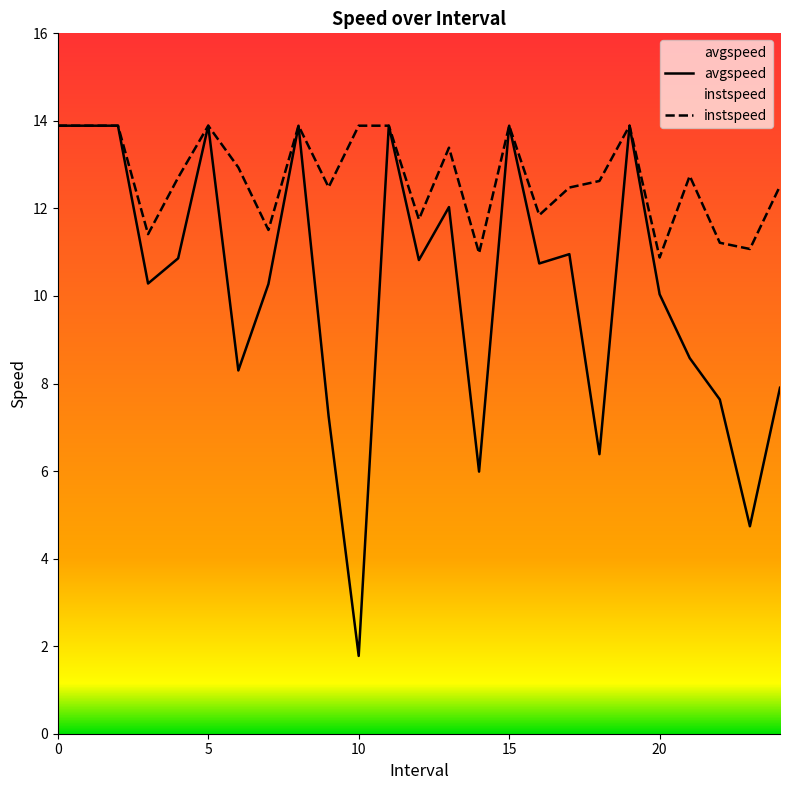

Reading right to left, transcribe all the data shown in this chart.

avgspeed: 7.9	4.7	7.6	8.6	10.0	13.9	6.4	11.0	10.7	13.9	6.0	12.0	10.8	13.9	1.8	7.3	13.9	10.3	8.3	13.9	10.9	10.3	13.9	13.9	13.9
instspeed: 12.5	11.1	11.2	12.7	10.9	13.9	12.6	12.5	11.8	13.9	11.0	13.4	11.8	13.9	13.9	12.5	13.9	11.5	12.9	13.9	12.7	11.4	13.9	13.9	13.9